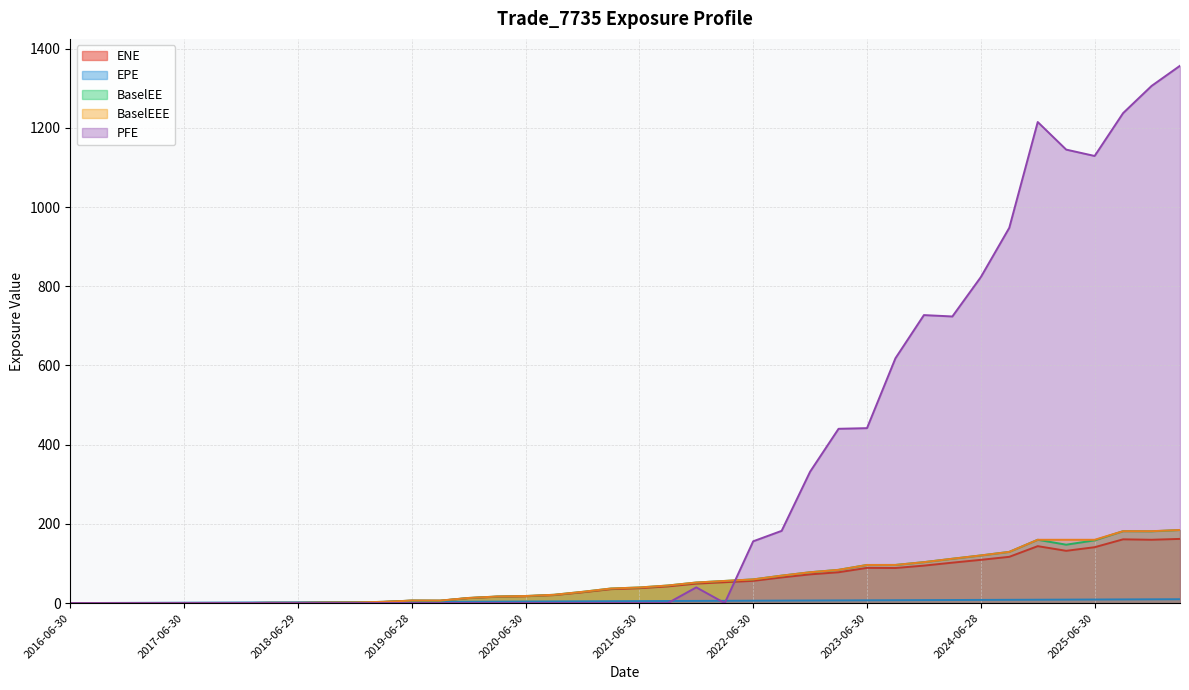

Which series changed the most between 2020-12-31 and 2022-12-30?

PFE